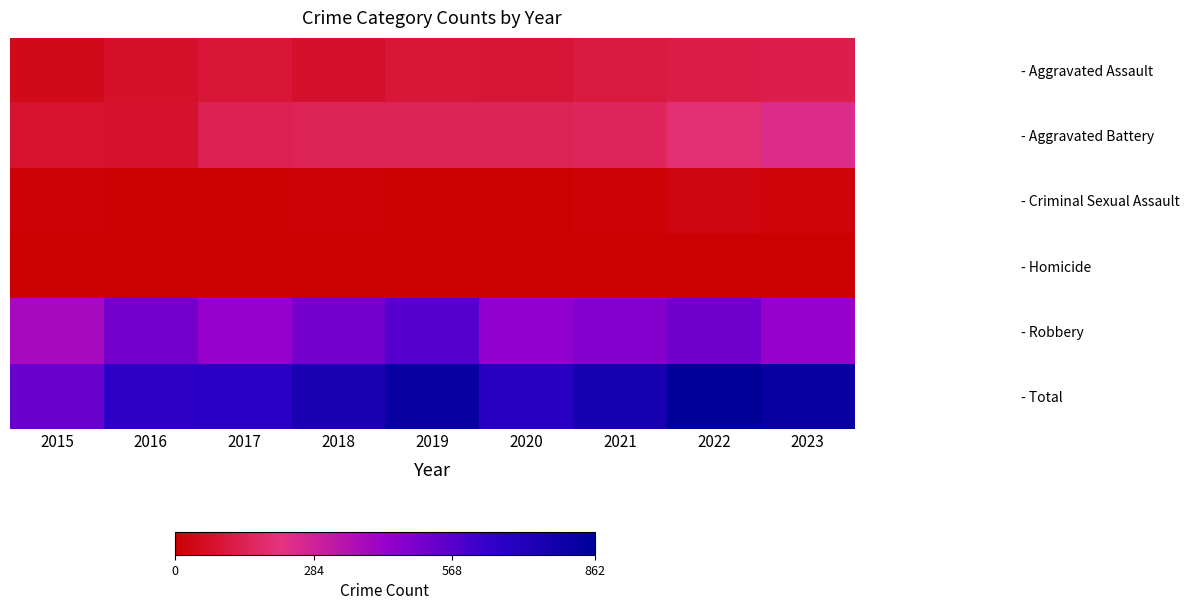

List the series in order of their peak value, lowest first.

- Homicide, - Criminal Sexual Assault, - Aggravated Assault, - Aggravated Battery, - Robbery, - Total